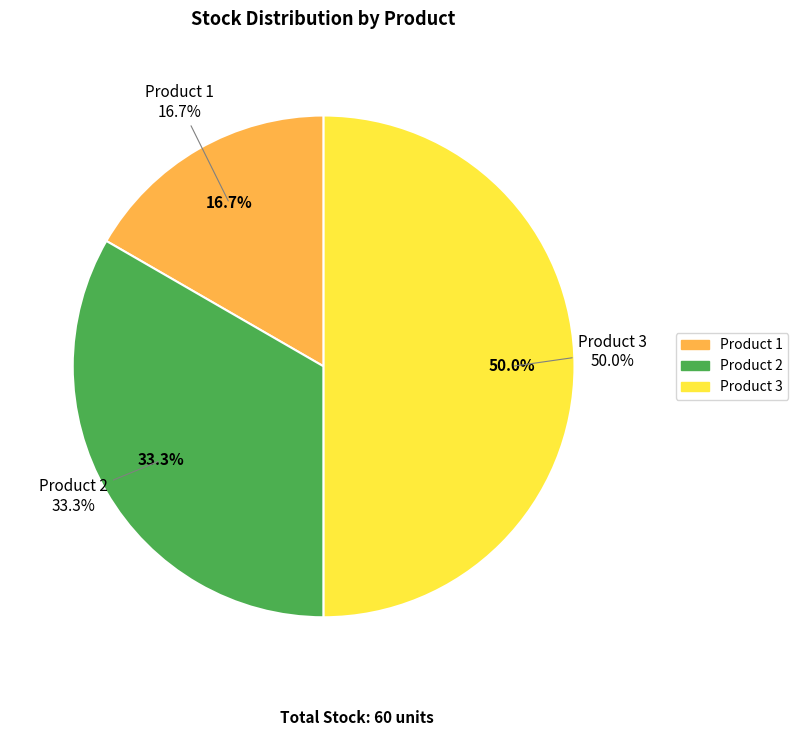

How many slices are in this pie chart?

3